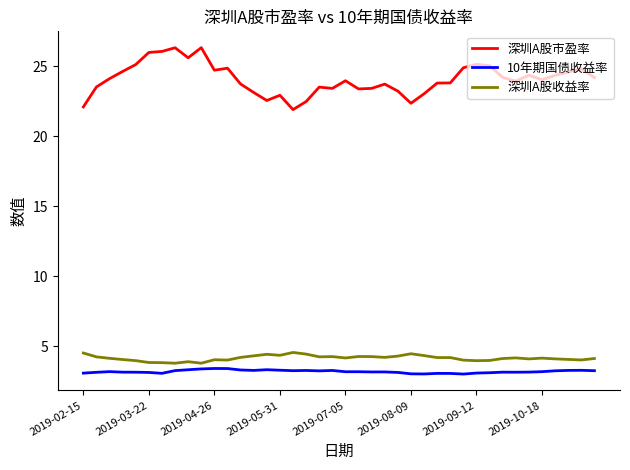

What is the difference between the maximum and minimum values in the 深圳A股收益率 series?

0.8